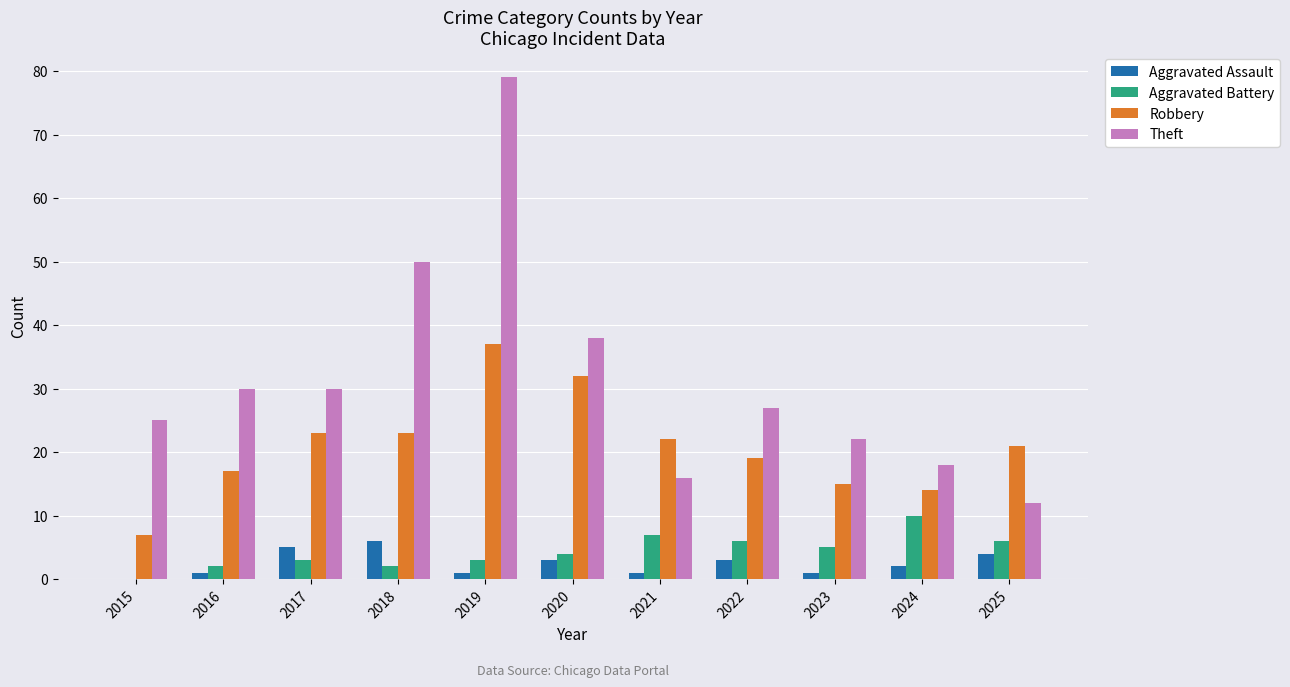

What is the total value across all series at 2022?

55